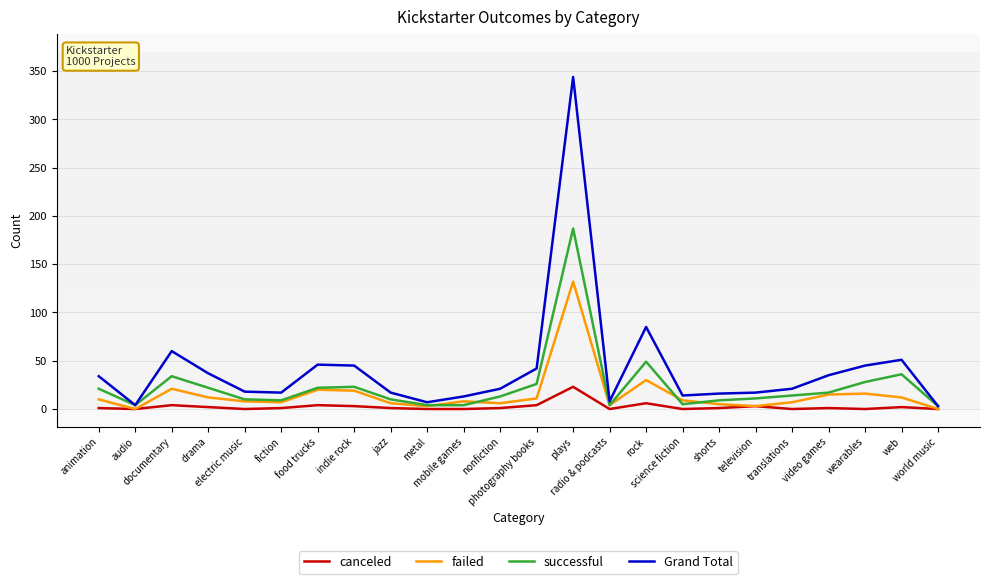

What is the maximum value for successful?

187